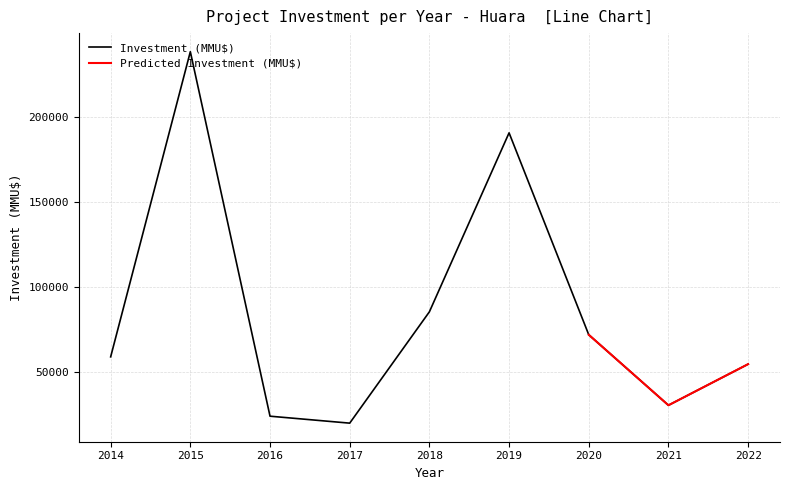

At which label is Inversión(MMU$) per Year closest to 115000?

2018